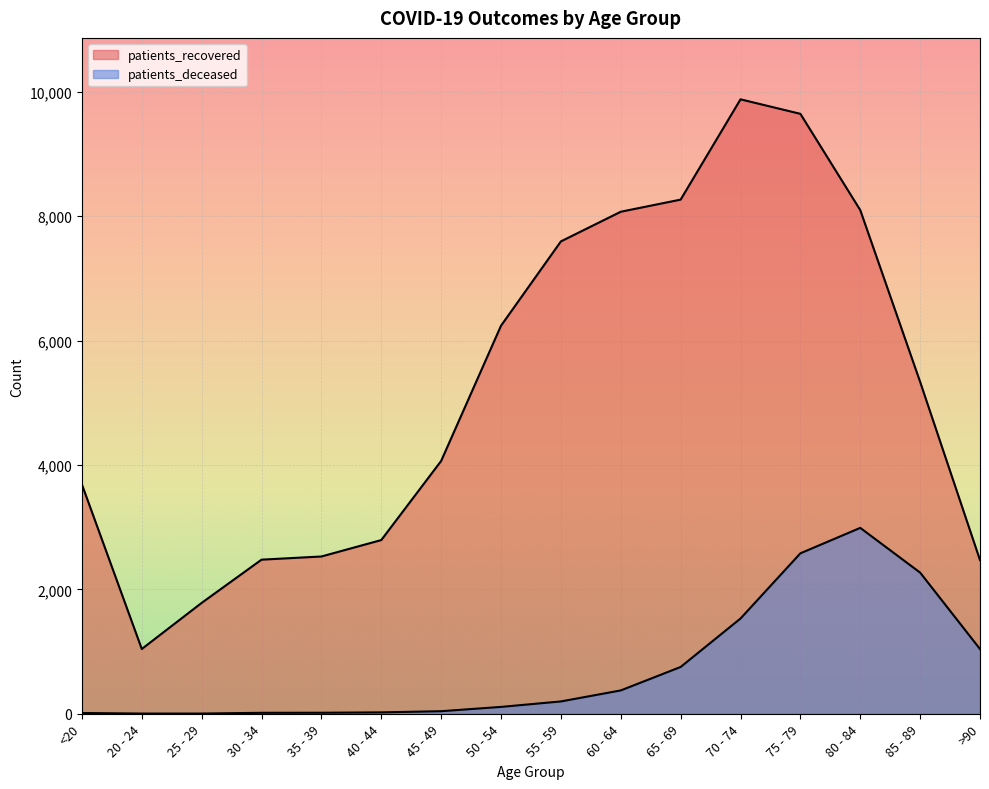

True or false: patients_recovered and patients_deceased cross at least once.

False